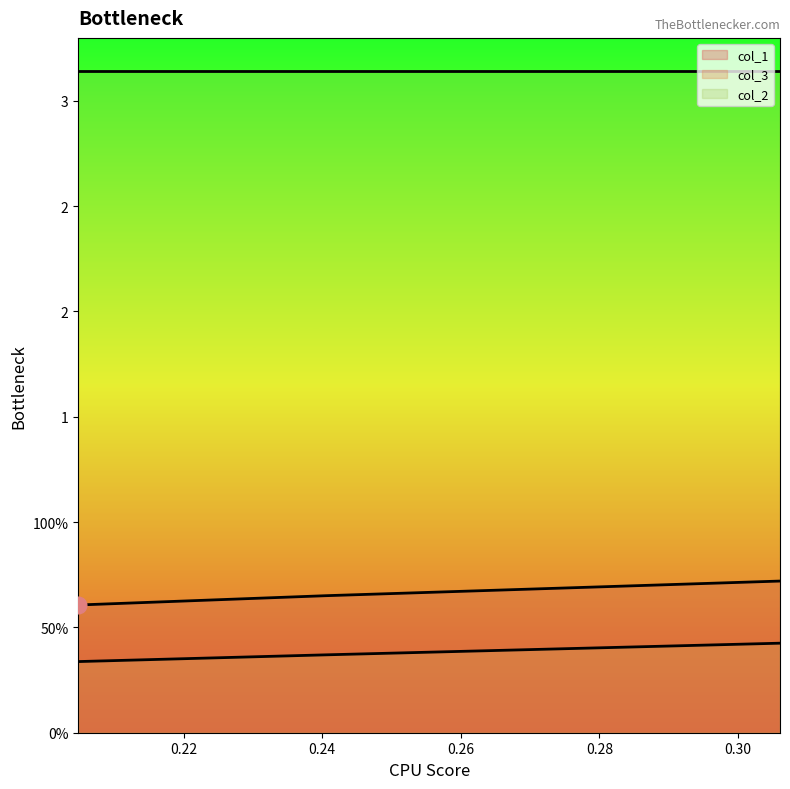

Is it true that col_1 equals 0.9 at 0.20481927710843417?

False